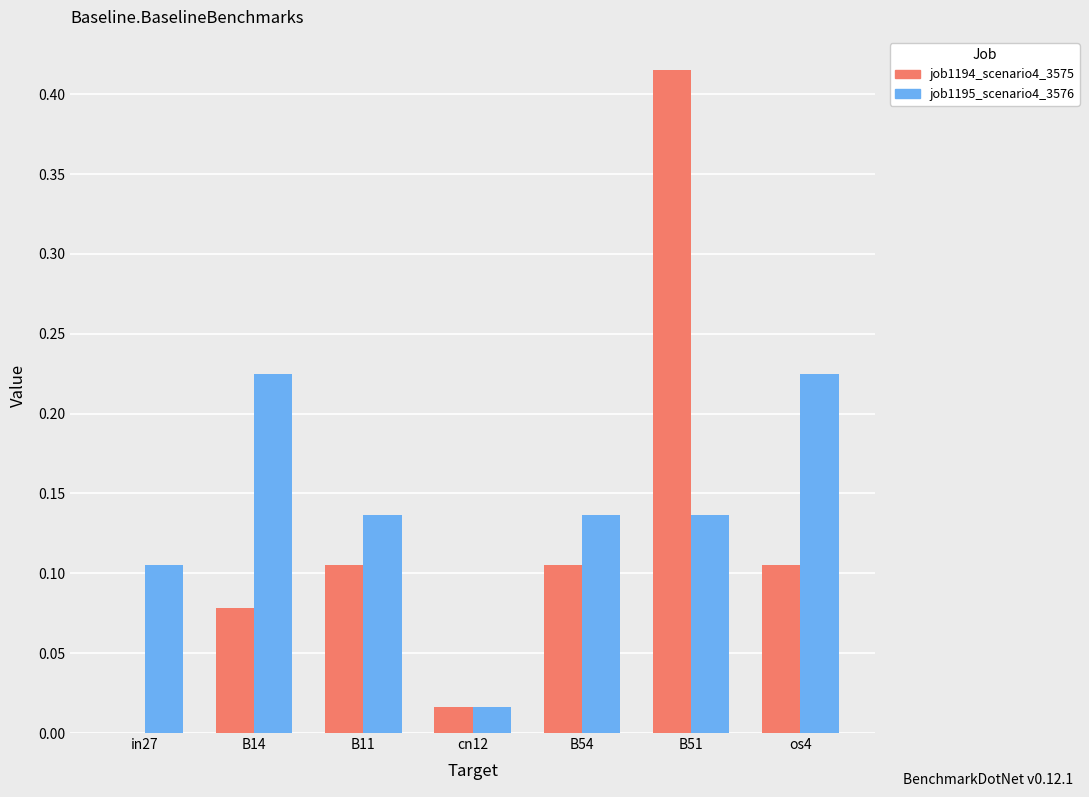

Which series changed the most between cn12 and B51?

job1194_scenario4_3575